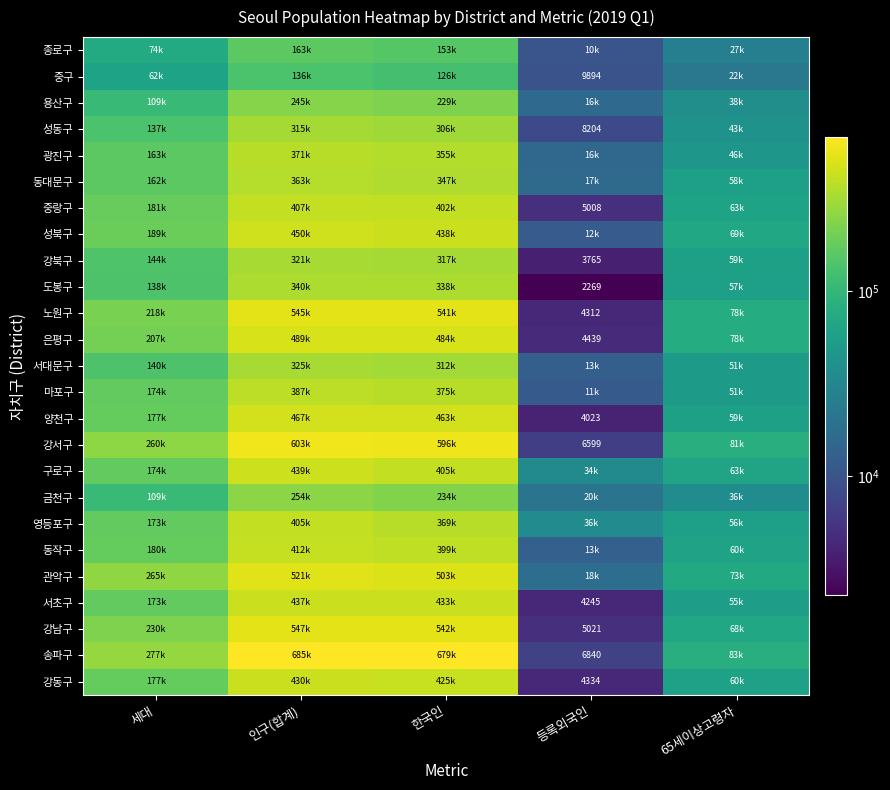

The 송파구 series shows 4490 at 등록외국인. True or false?

False